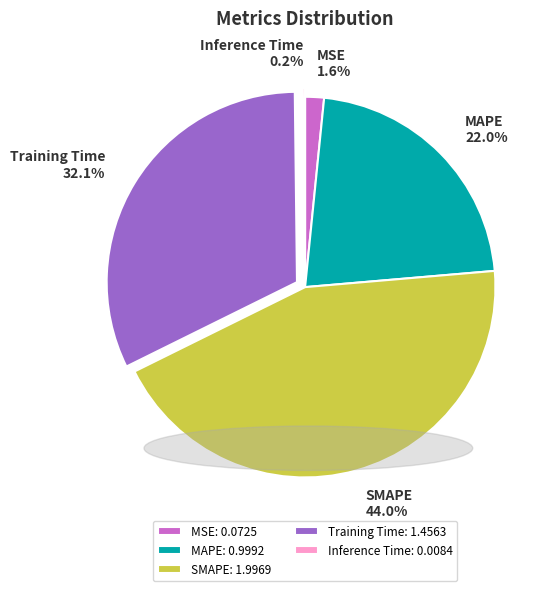

Combined, what portion of the pie is MAPE and SMAPE?

66.1%